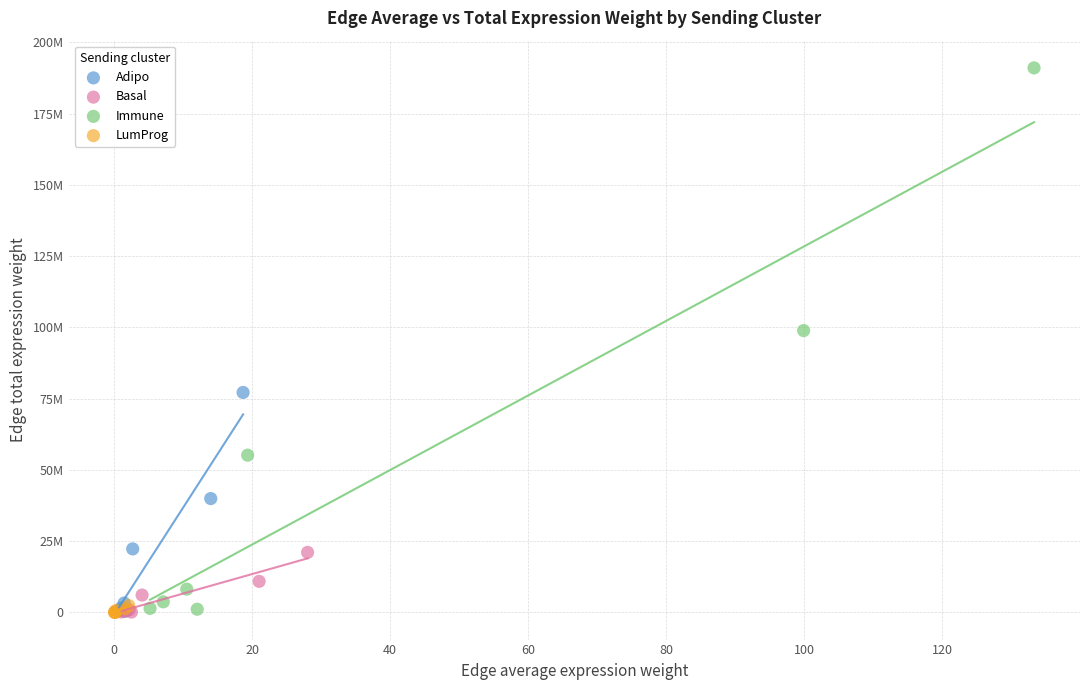

Which series contains the highest Y value?

Immune